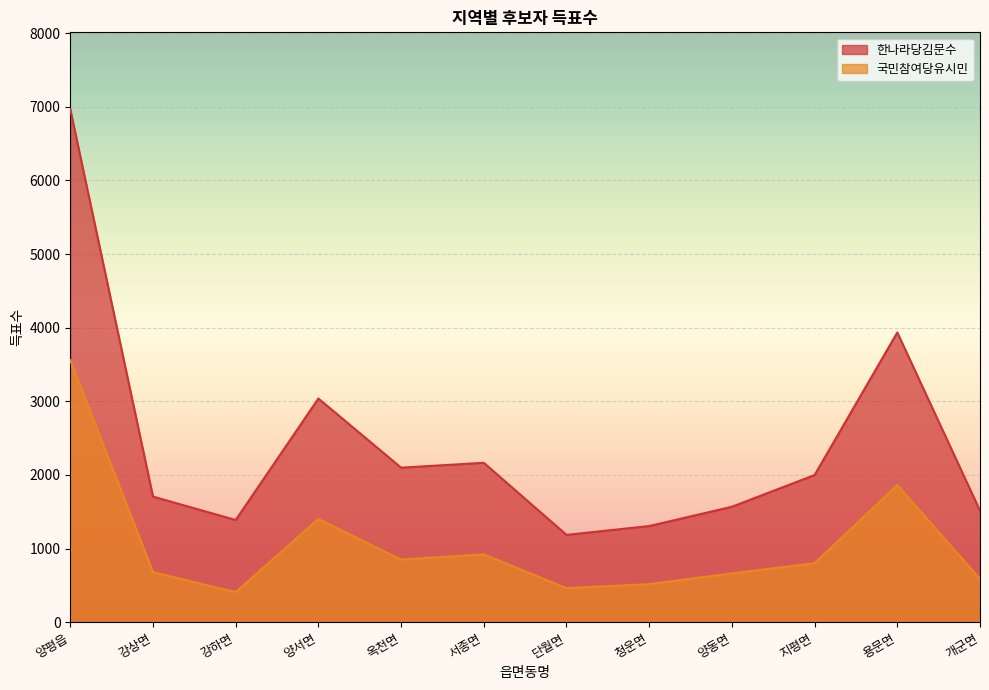

List the series in order of their overall mean, lowest first.

국민참여당유시민, 한나라당김문수